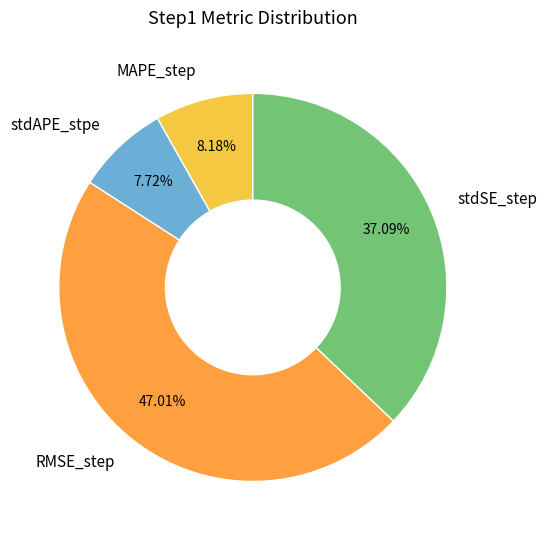

What is the largest slice in the pie chart?

RMSE_step